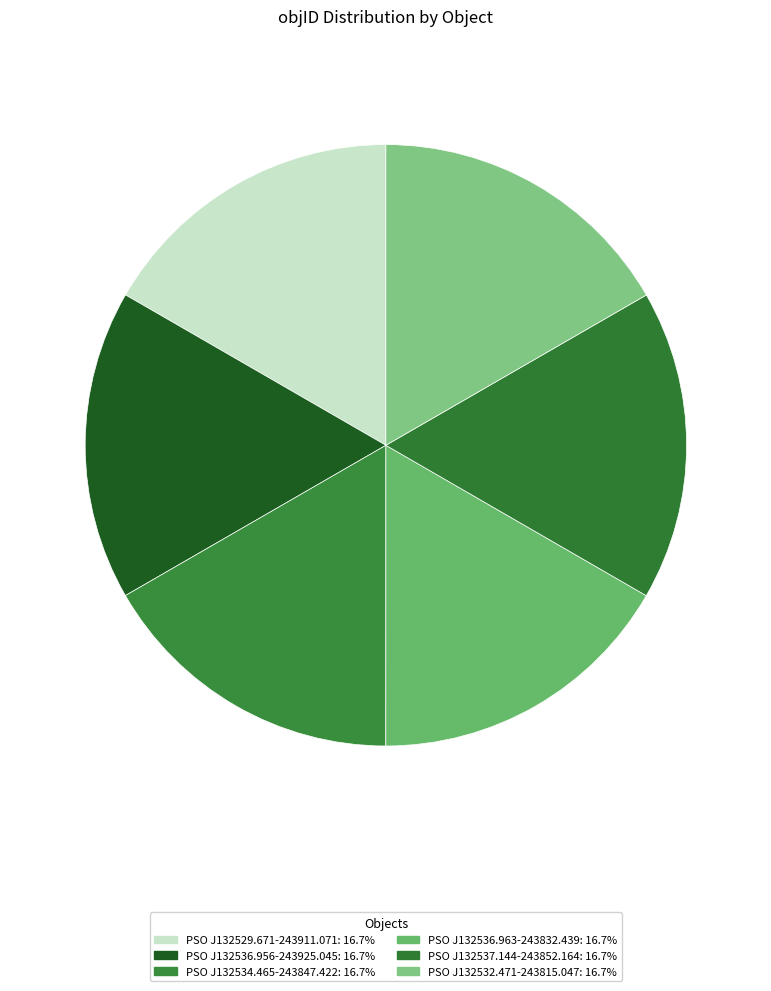

Does PSO J132536.963-243832.439 represent more than half of the total?

No